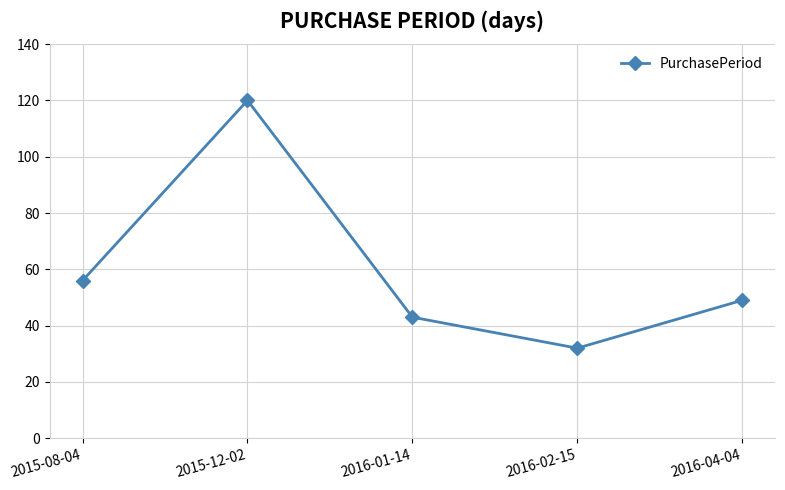

How many categories are shown in the chart?

5